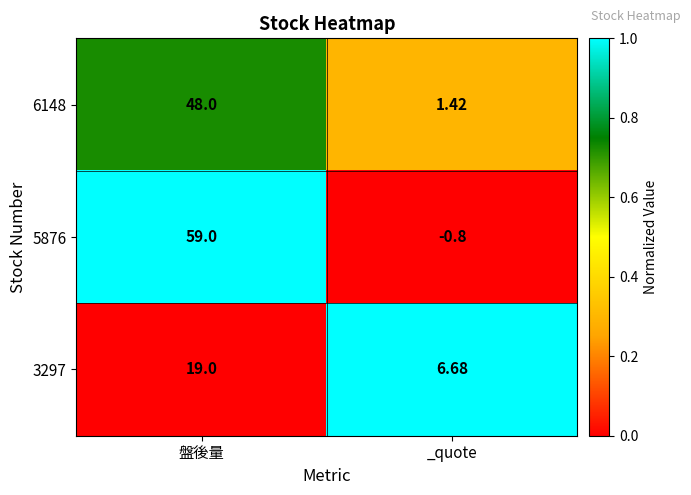

Which series has the widest spread of values?

5876